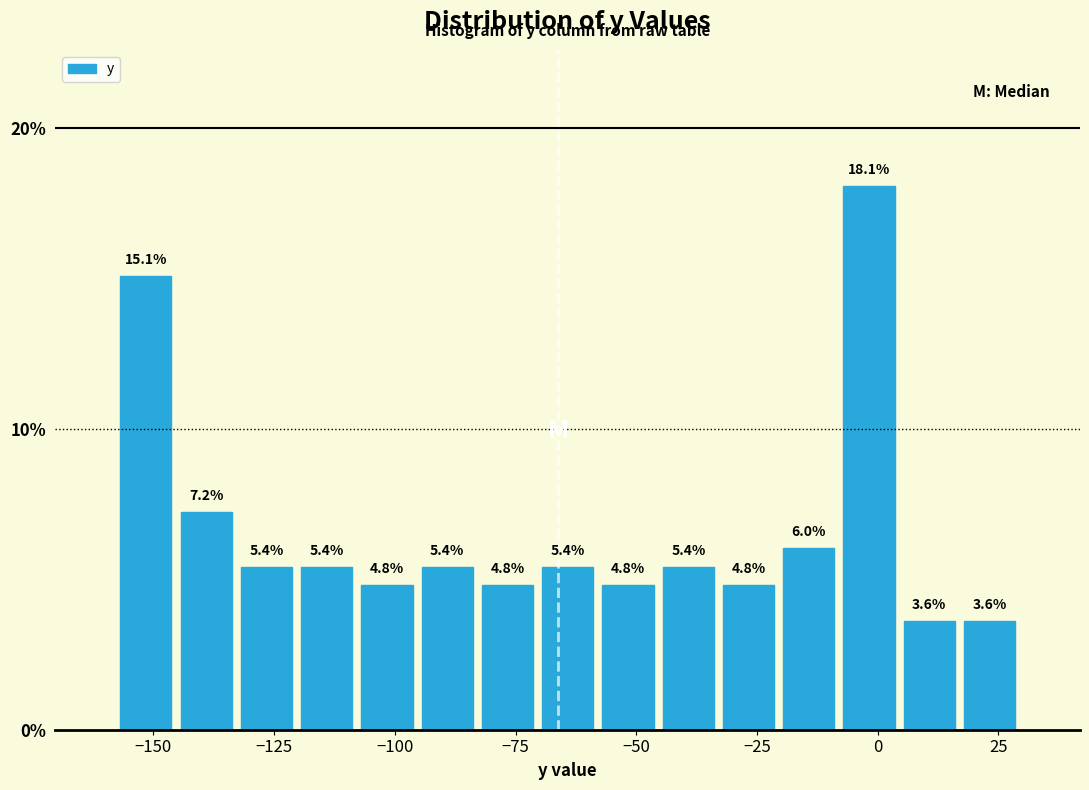

Around what value on the x-axis is the tallest bar? Give the approximate position of its centre, as read against the axis.

0